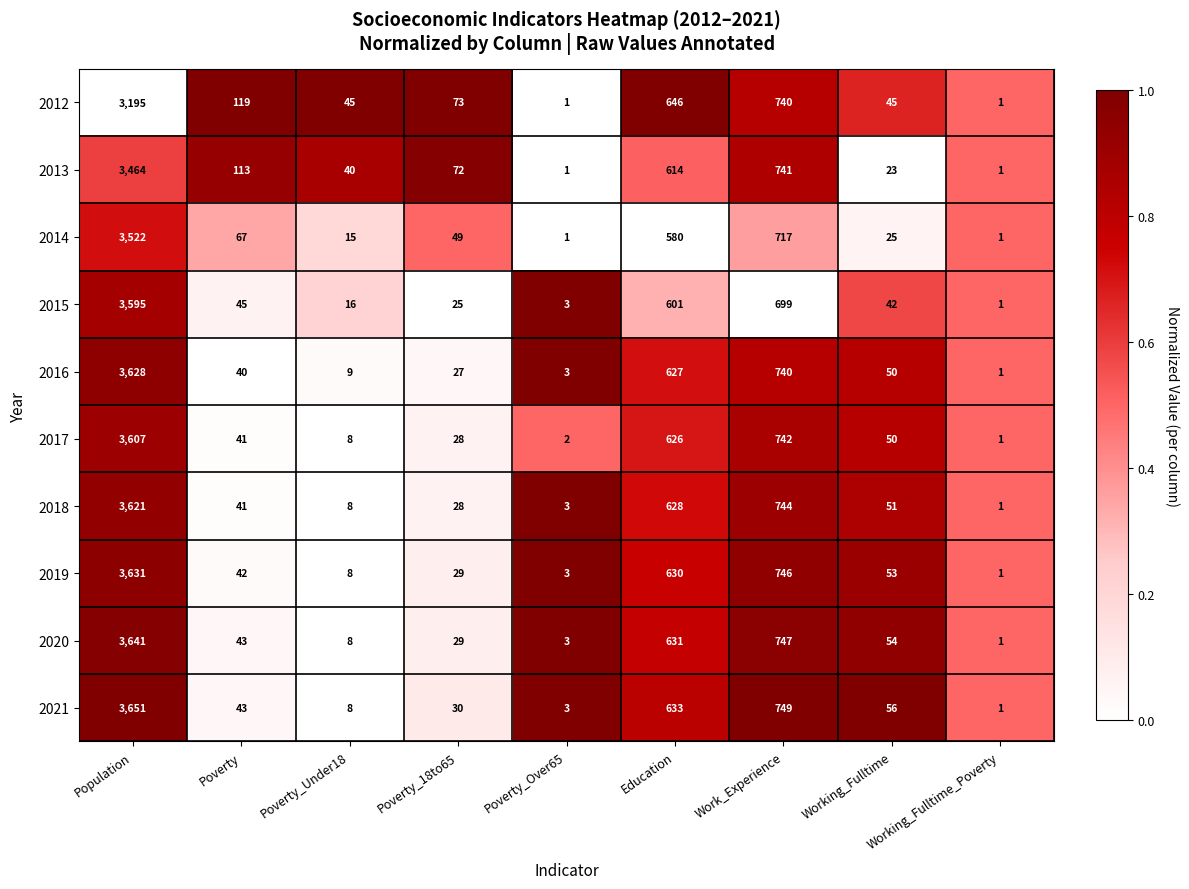

What is the difference between the highest and lowest values at Working_Fulltime?

33